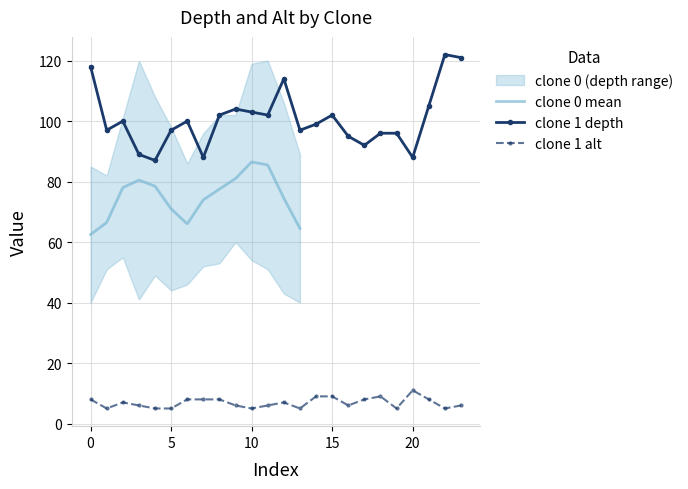

Which series has the largest total across all categories?

depth_clone1